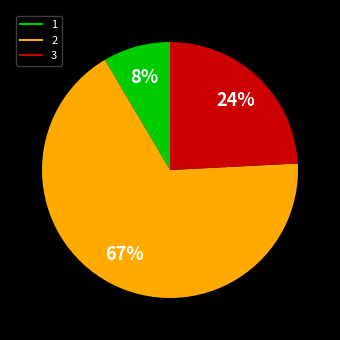

Which slice is the largest?

2